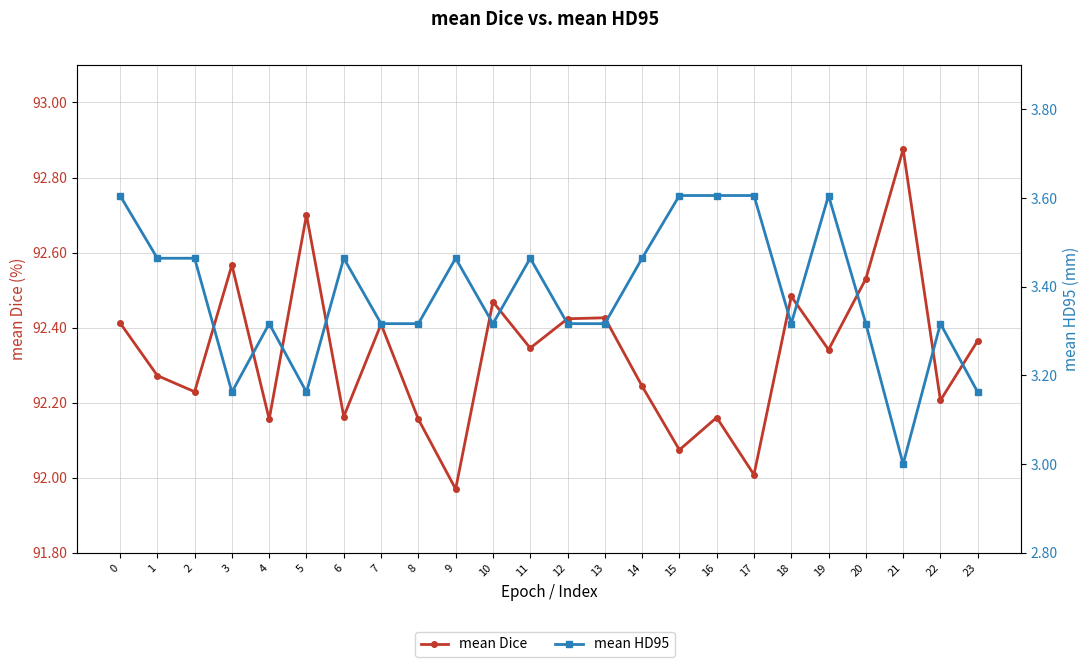

What is the smallest value displayed?

3.0